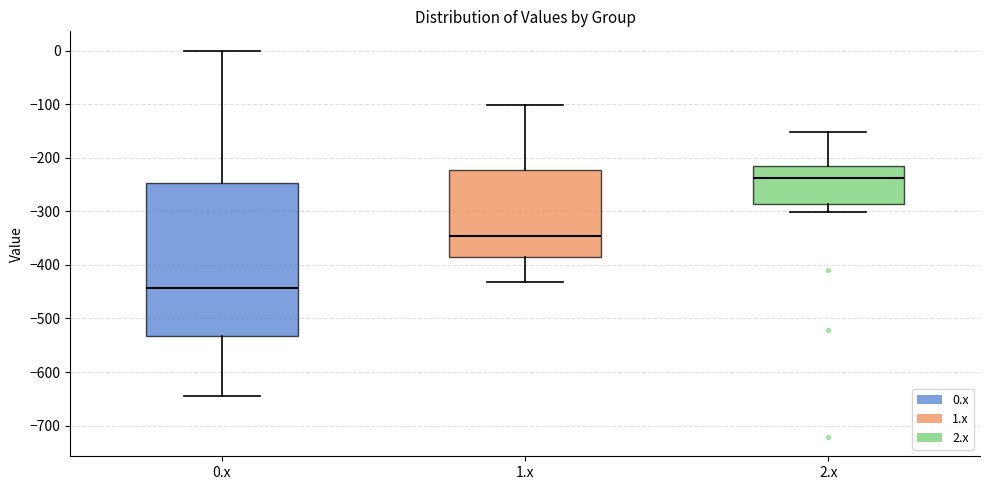

Which box has the lowest median line?

0.x